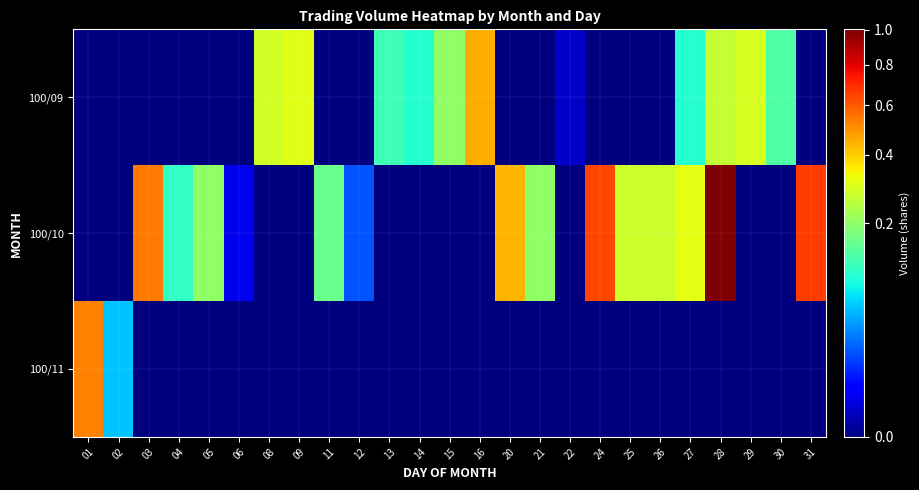

At which category is the sum across all series the highest?

28